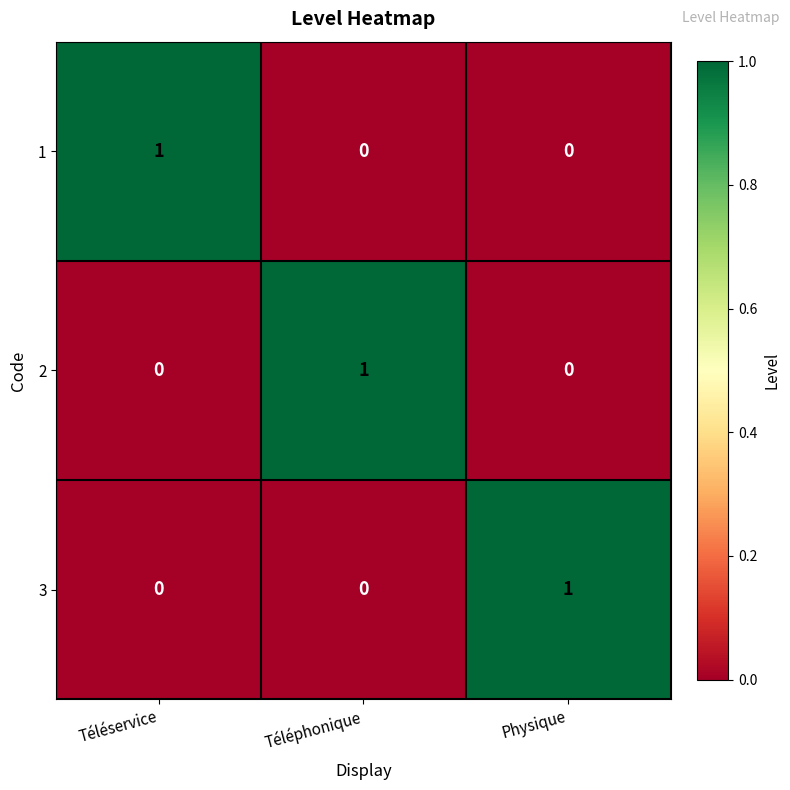

The 1 series shows 0 at Téléphonique. True or false?

True